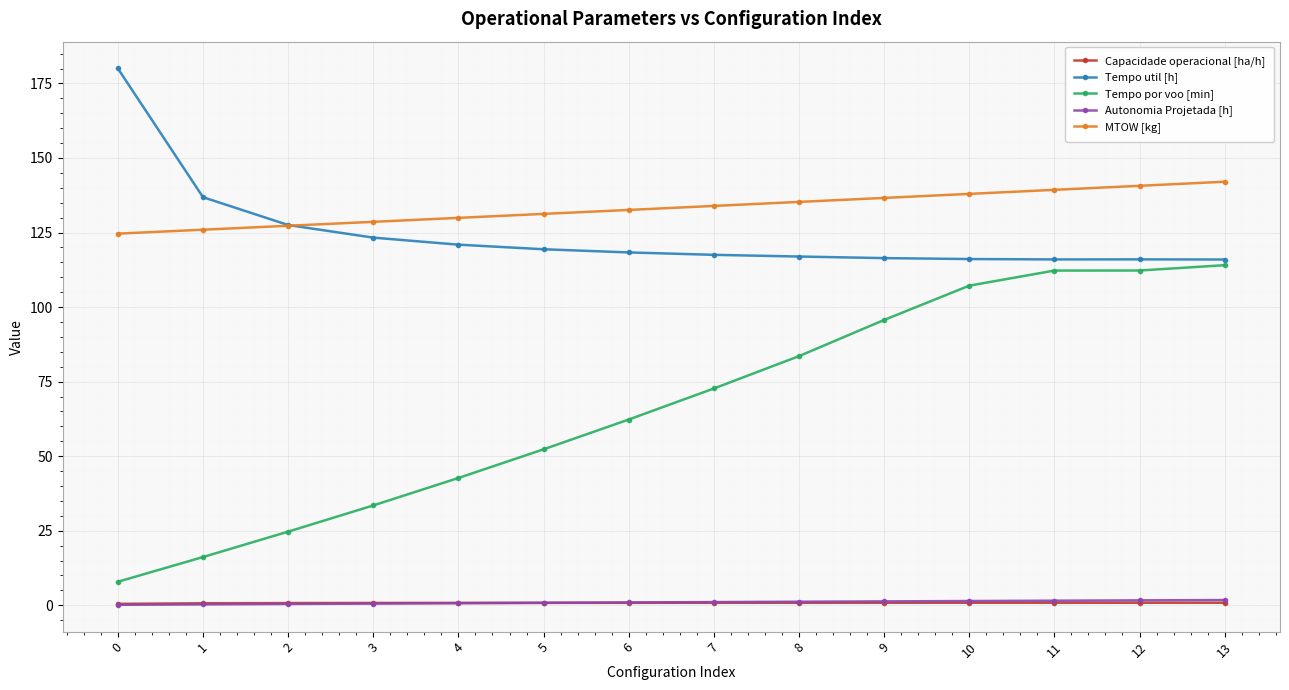

What is the lowest value of the MTOW [kg] series?

124.6